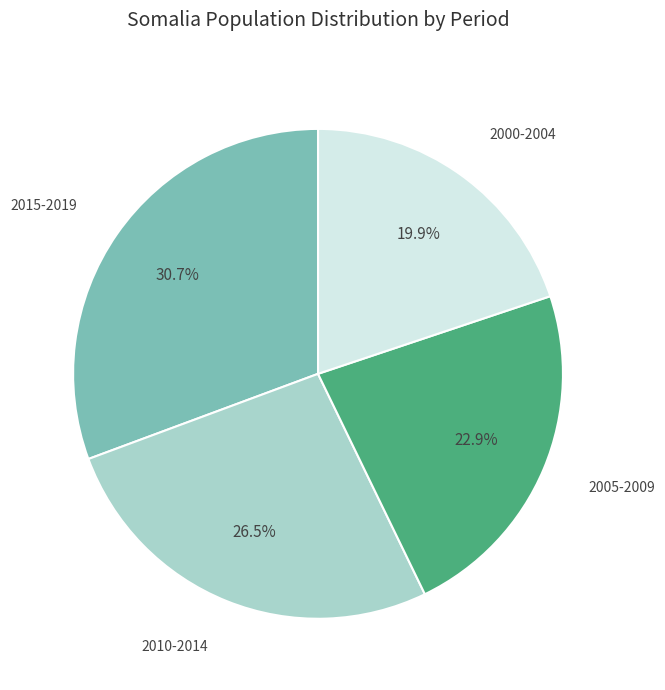

Between 2000-2004 and 2005-2009, which is larger?

2005-2009